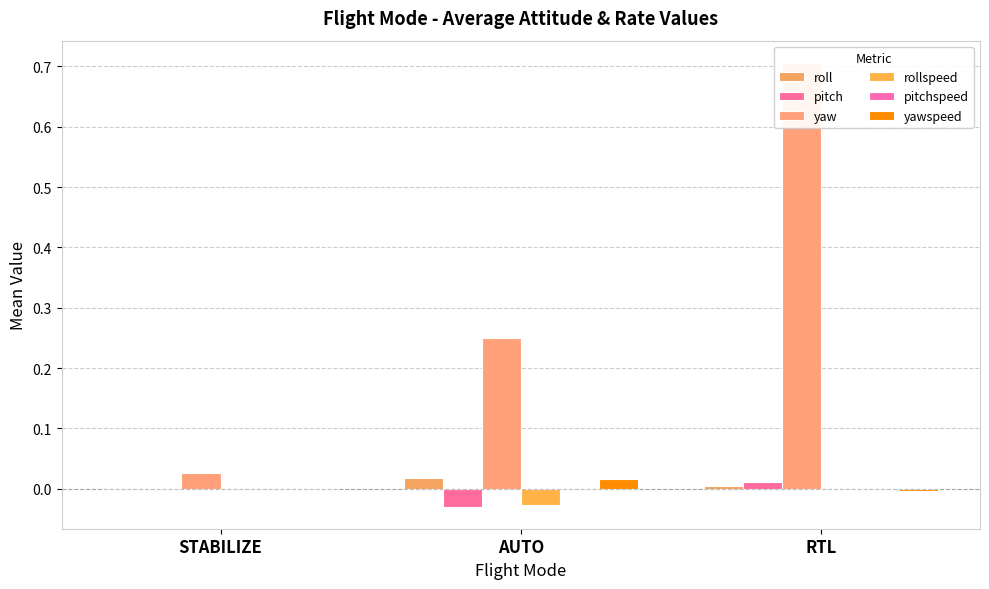

At which label is rollspeed closest to 0?

STABILIZE